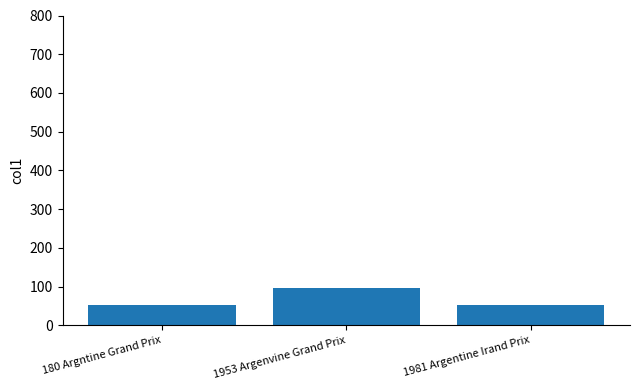

What is the sum of all values?

202.7